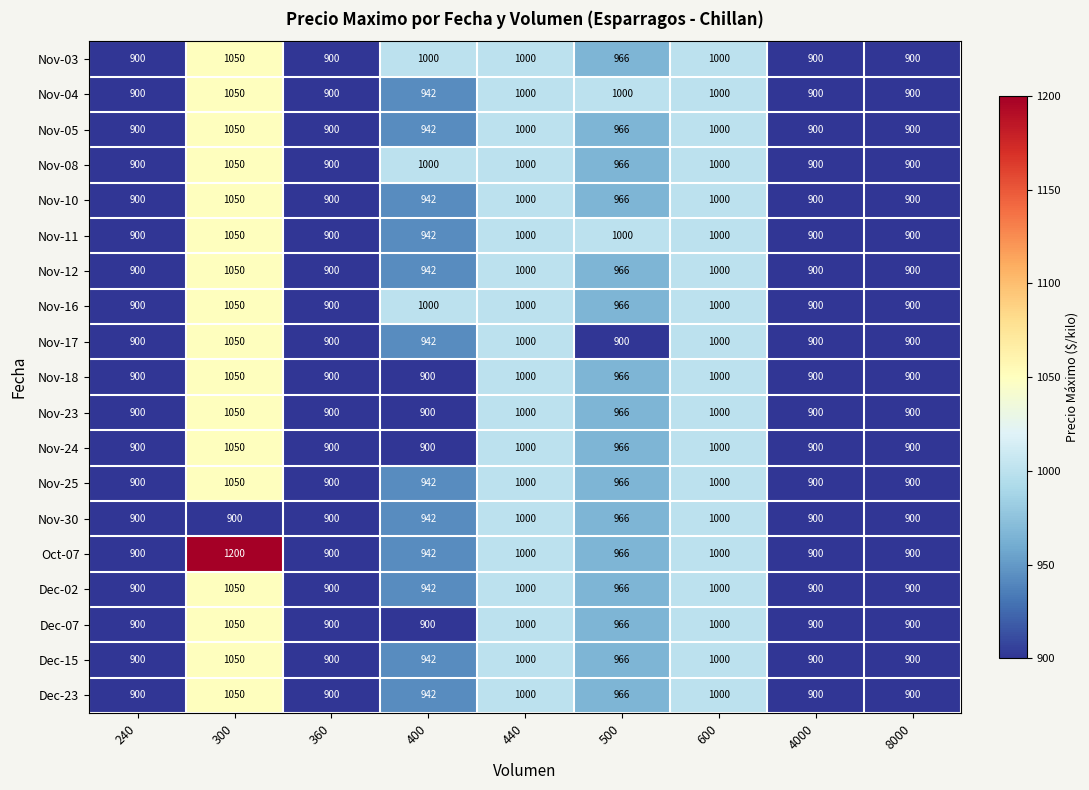

How many values in the Nov-23 series exceed 900?

4